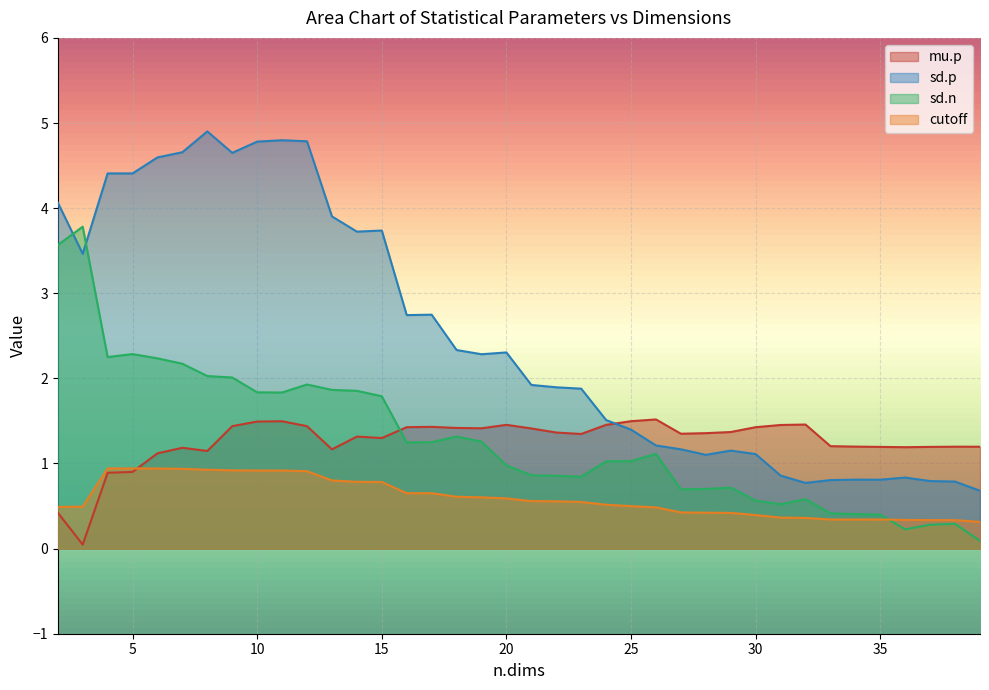

Which series ends up on top after the final intersection of sd.n and mu.p?

mu.p